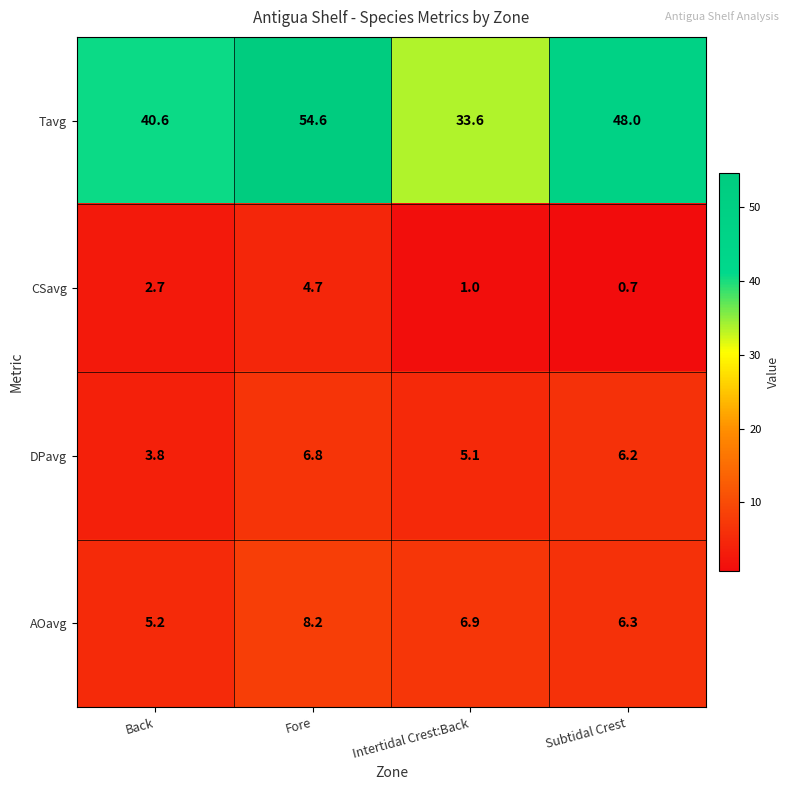

How many data points does each series have?

4